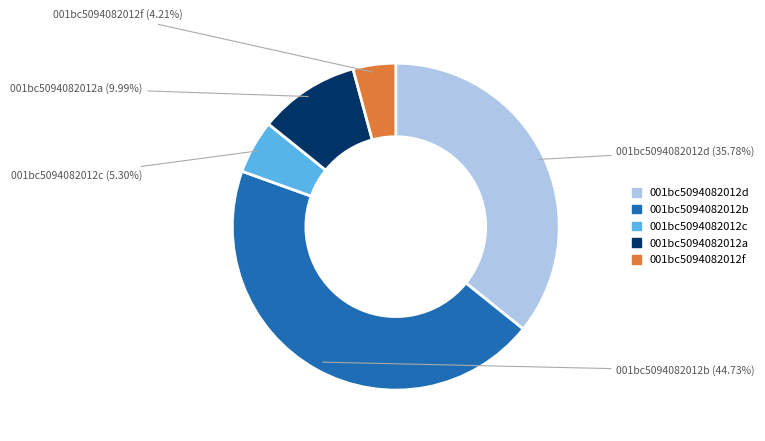

Is there any slice that represents more than half of the pie?

No